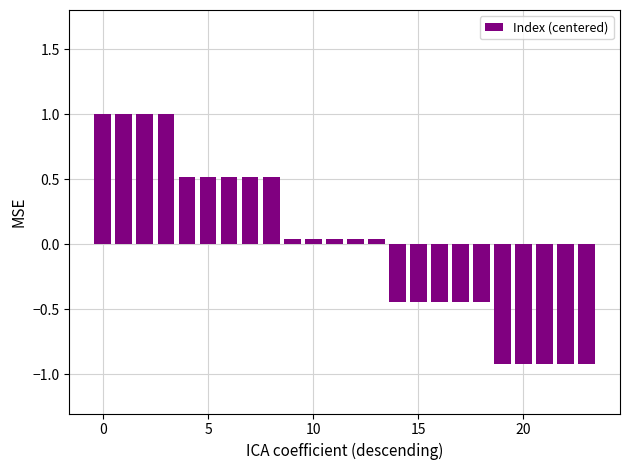

What is the difference between the maximum and minimum values?

1.9